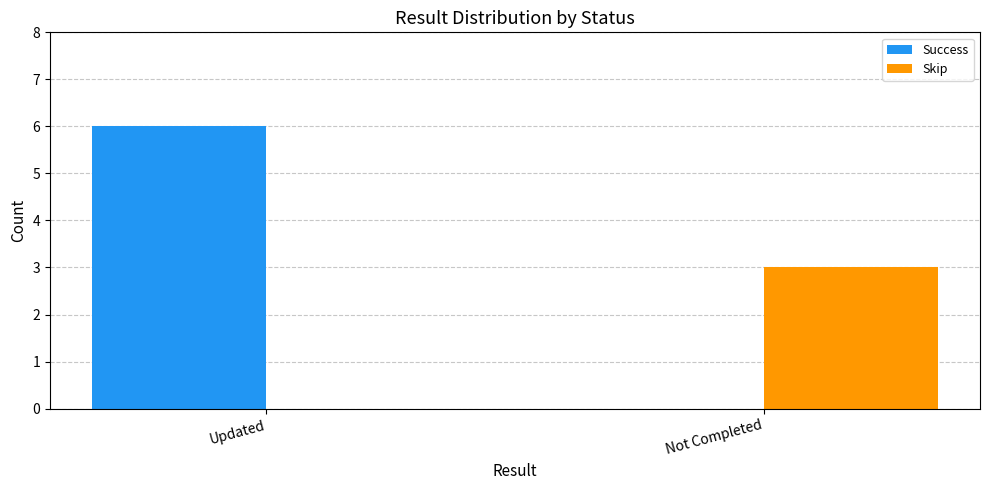

What is the sum of all Skip values?

3